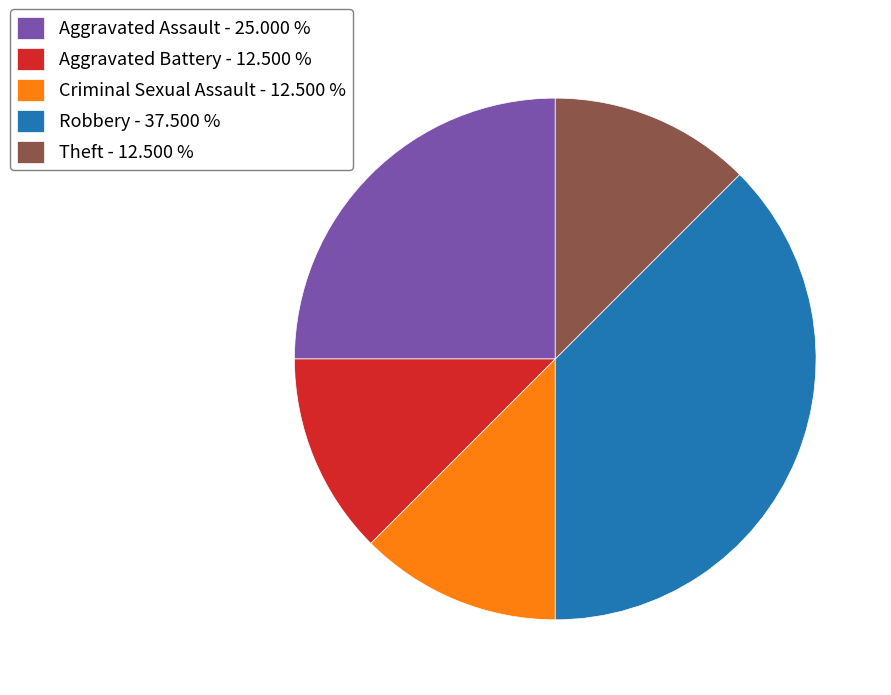

Count the number of slices in the pie.

5